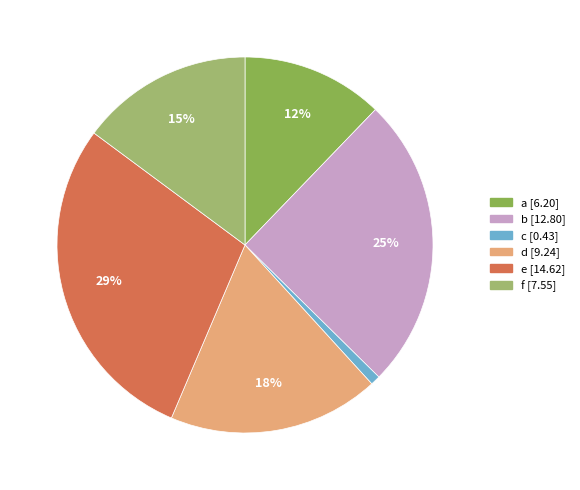

Which slice is the smallest?

c